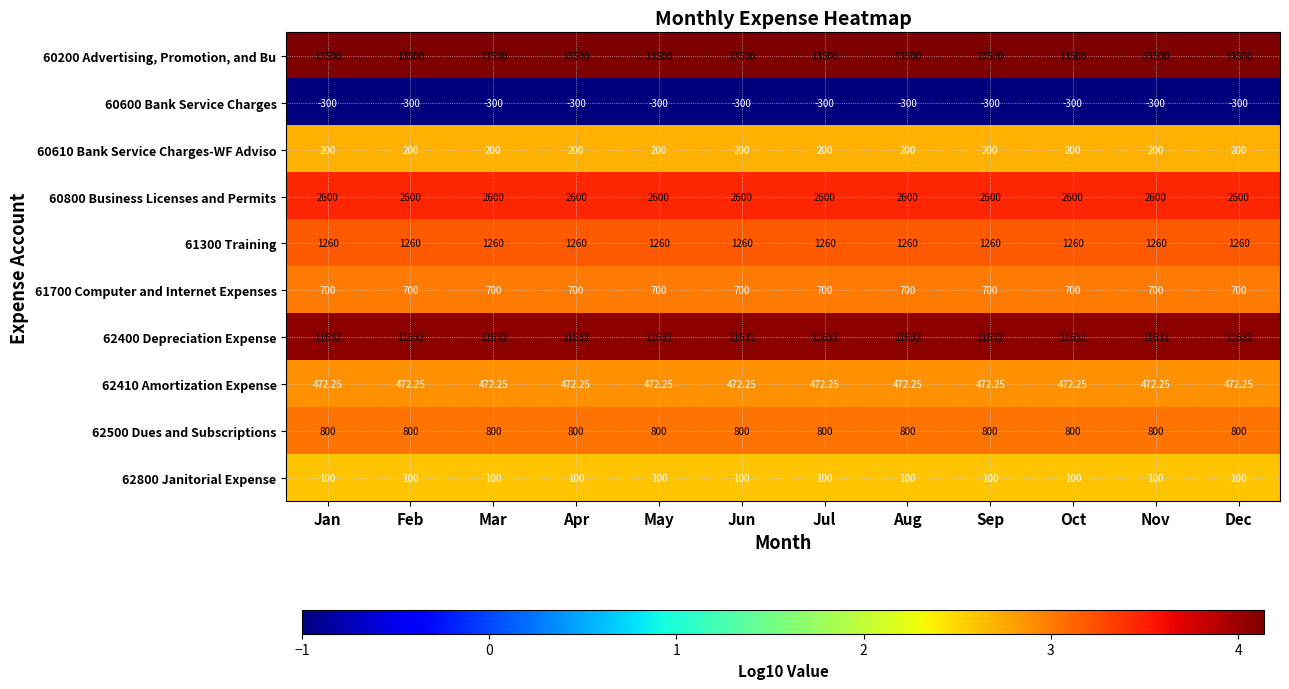

Is the value of 62800 Janitorial Expense at Jan greater than the value of 60200 Advertising, Promotion, and Bu at Apr?

No